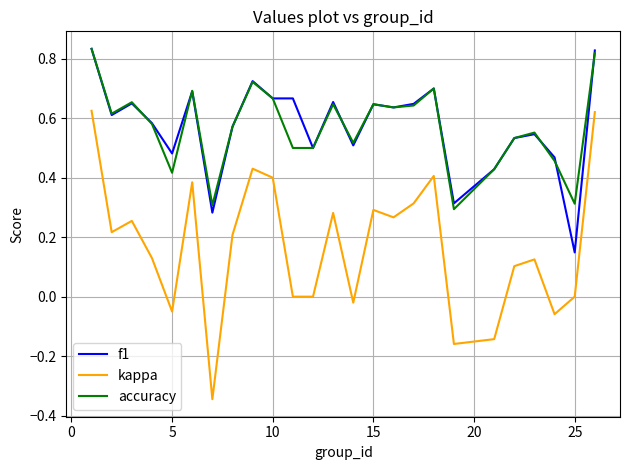

Which series has the largest range (max minus min)?

kappa